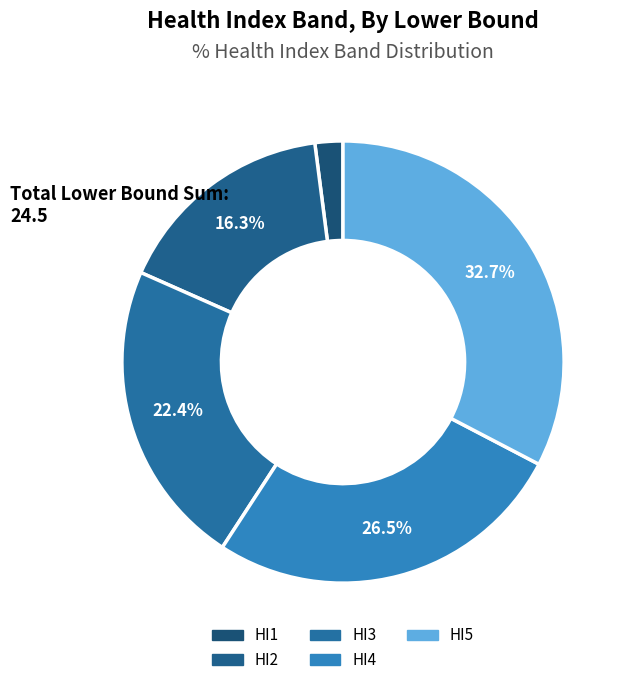

How many segments does this pie chart have?

5